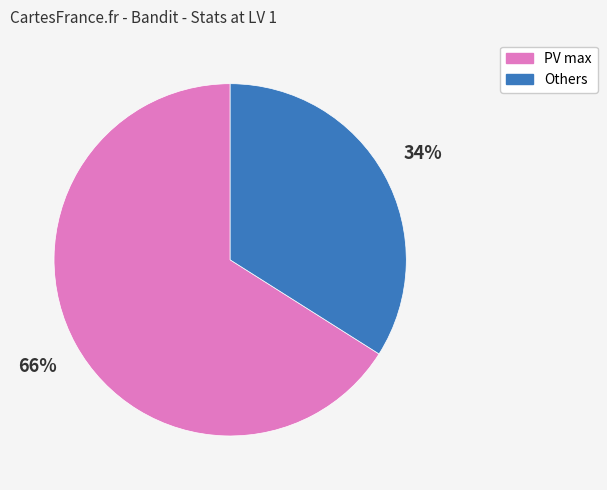

To the nearest percent, what is the average slice percentage?

50%